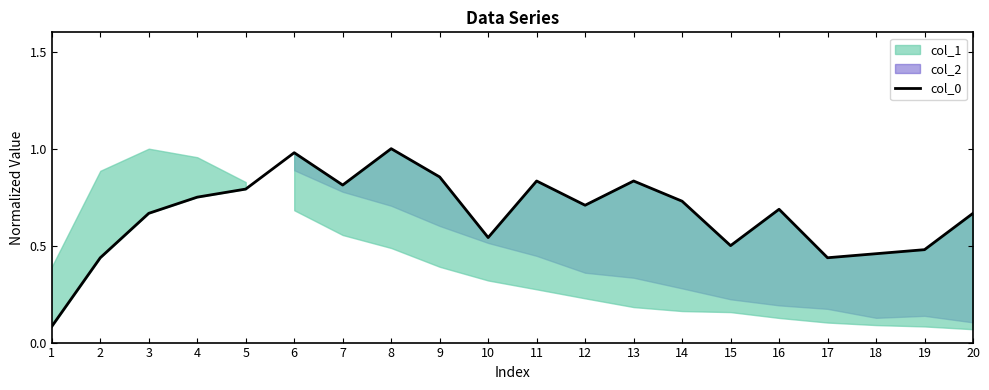

Reading left to right, list all the values displayed in this chart.

1=0.1	2=0.4	3=0.7	4=0.8	5=0.8	6=1.0	7=0.8	8=1.0	9=0.9	10=0.5	11=0.8	12=0.7	13=0.8	14=0.7	15=0.5	16=0.7	17=0.4	18=0.5	19=0.5	20=0.7